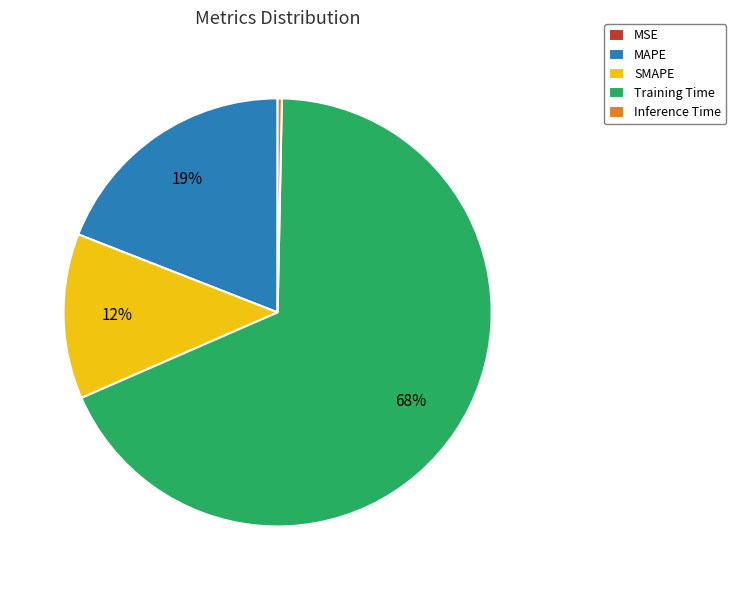

Which category accounts for the majority?

Training Time